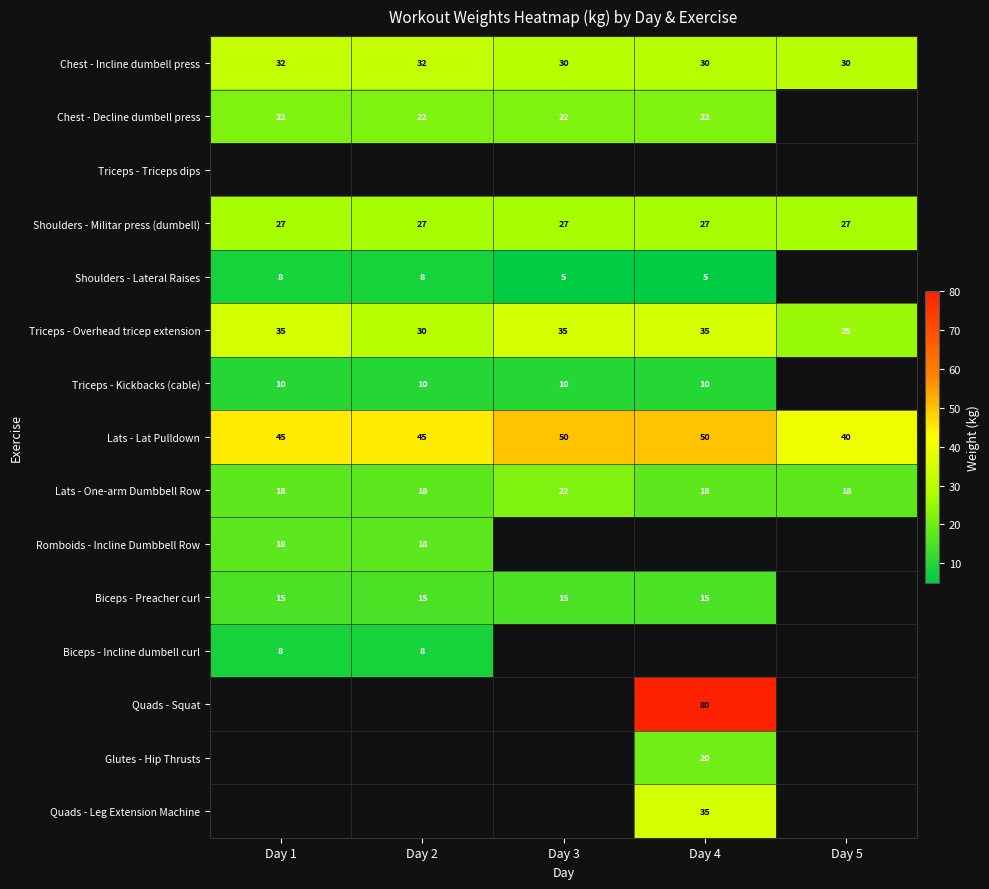

Is the value of Shoulders - Militar press (dumbell) at Day 4 greater than the value of Shoulders - Lateral Raises at Day 3?

Yes